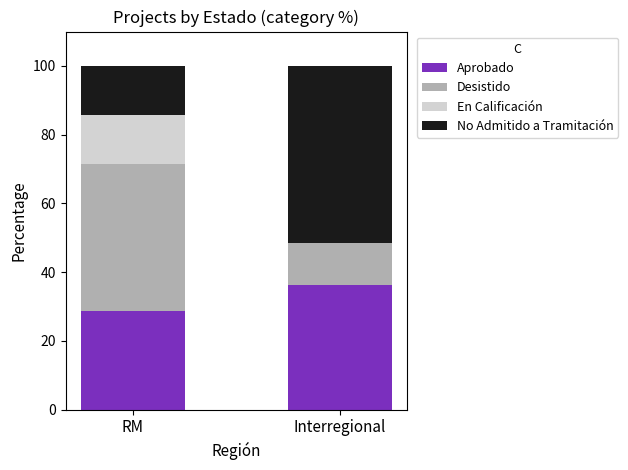

How many series are shown in this chart?

4